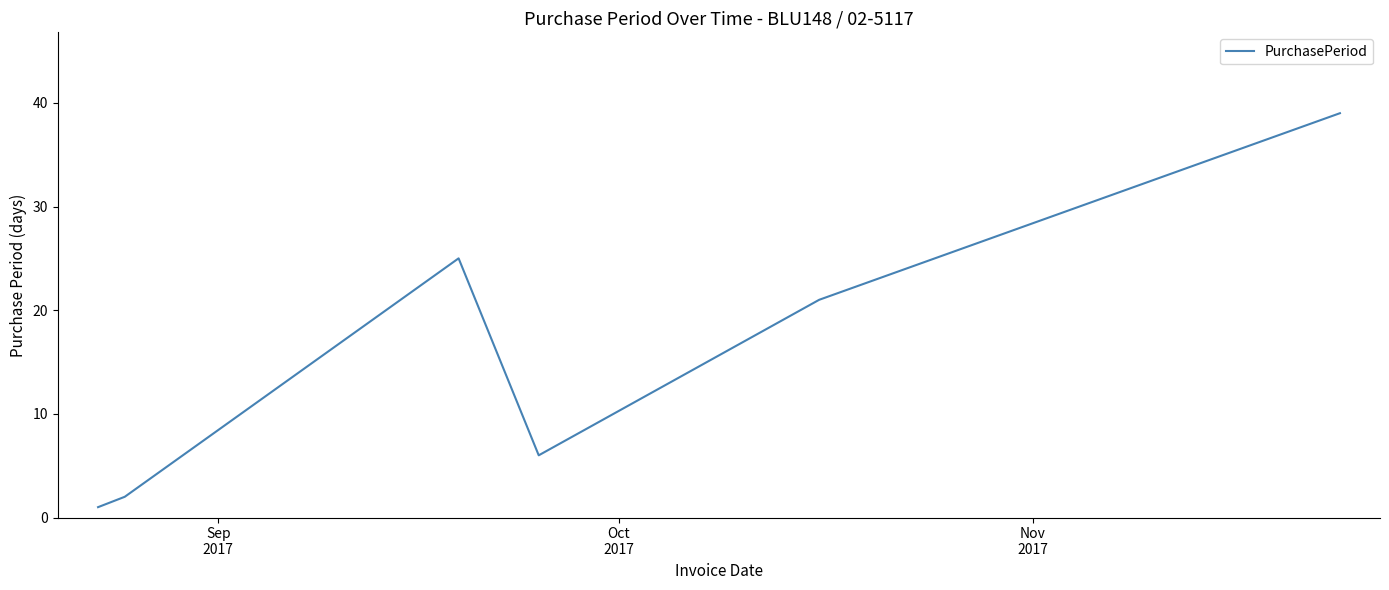

What is the maximum value shown in the chart?

39